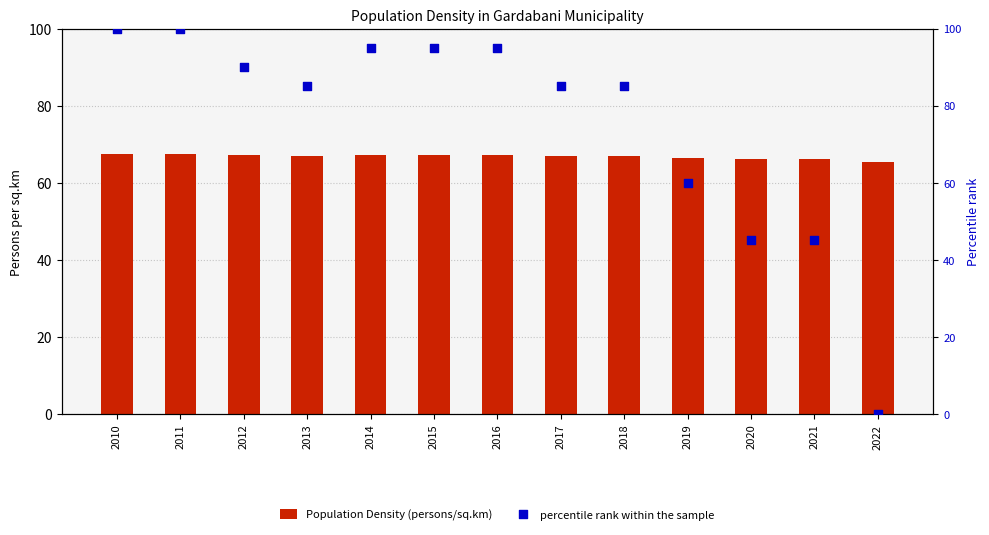

What is the total value across all series at 2020?

111.4